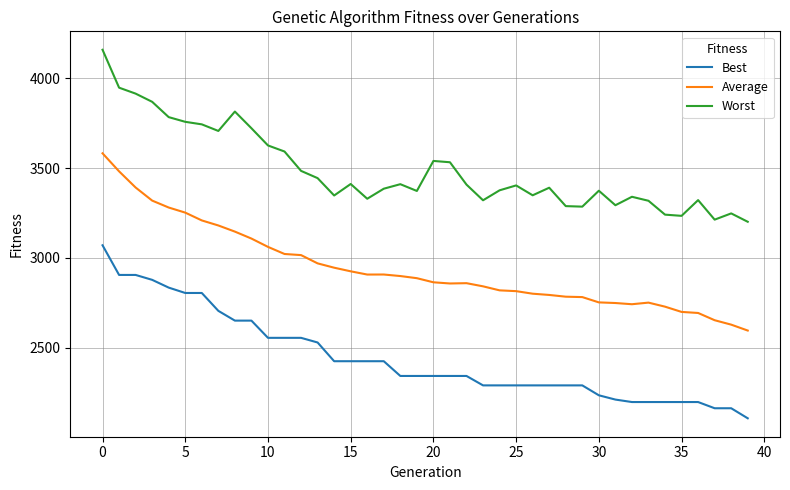

Which series has the largest total across all categories?

Worst